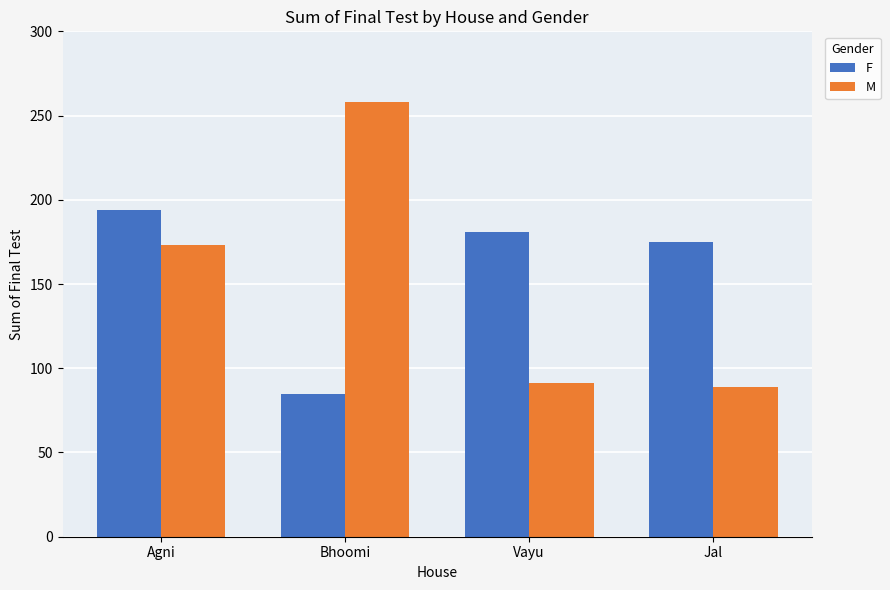

What is the label of the 4th bar from the right?

Agni